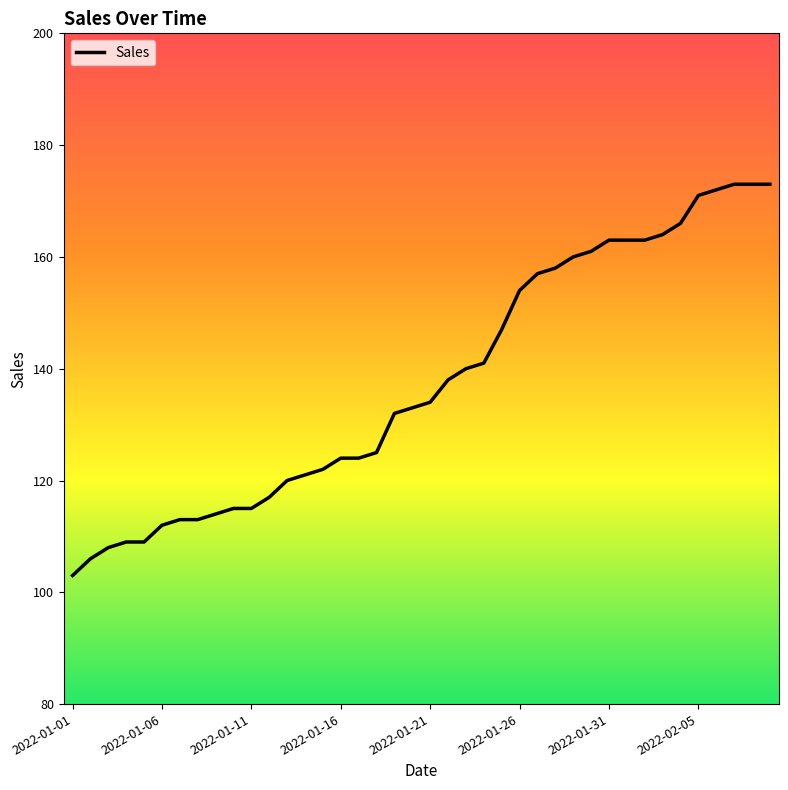

What is the difference between the maximum and minimum values?

70